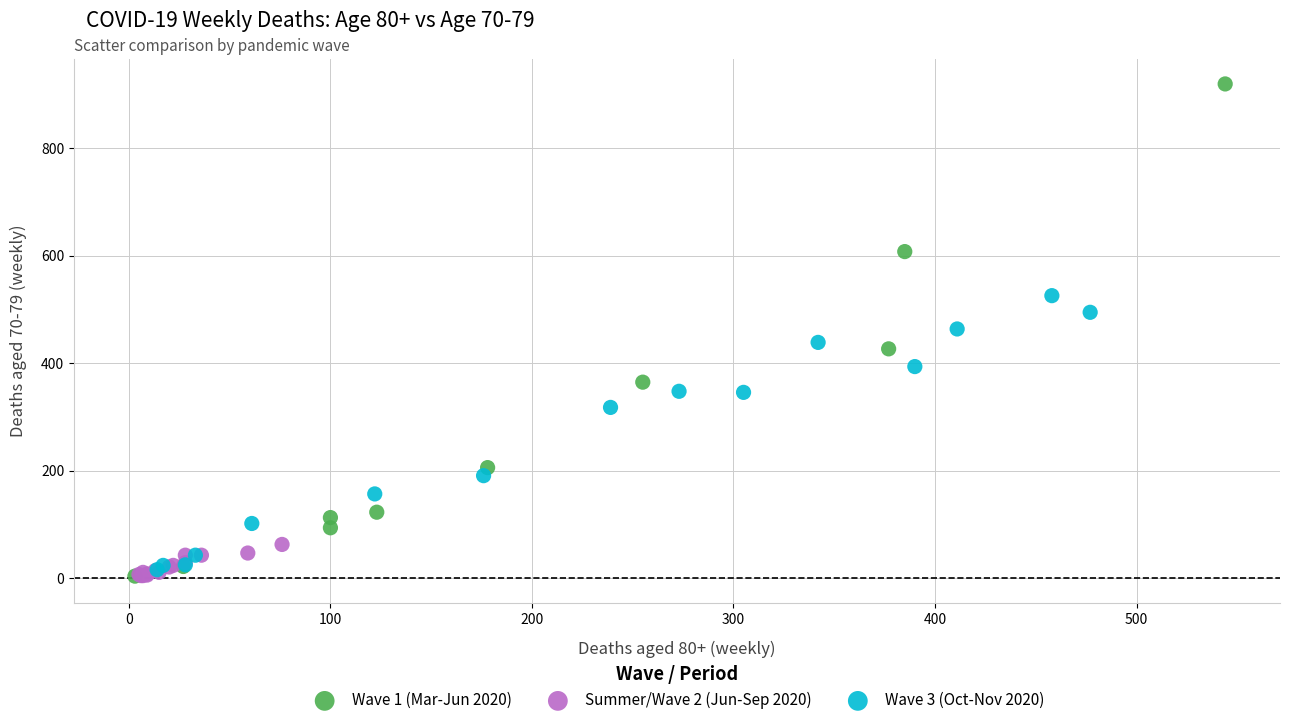

What are all the series names shown in the legend?

Wave 1 (Mar-Jun 2020), Summer/Wave 2 (Jun-Sep 2020), Wave 3 (Oct-Nov 2020)